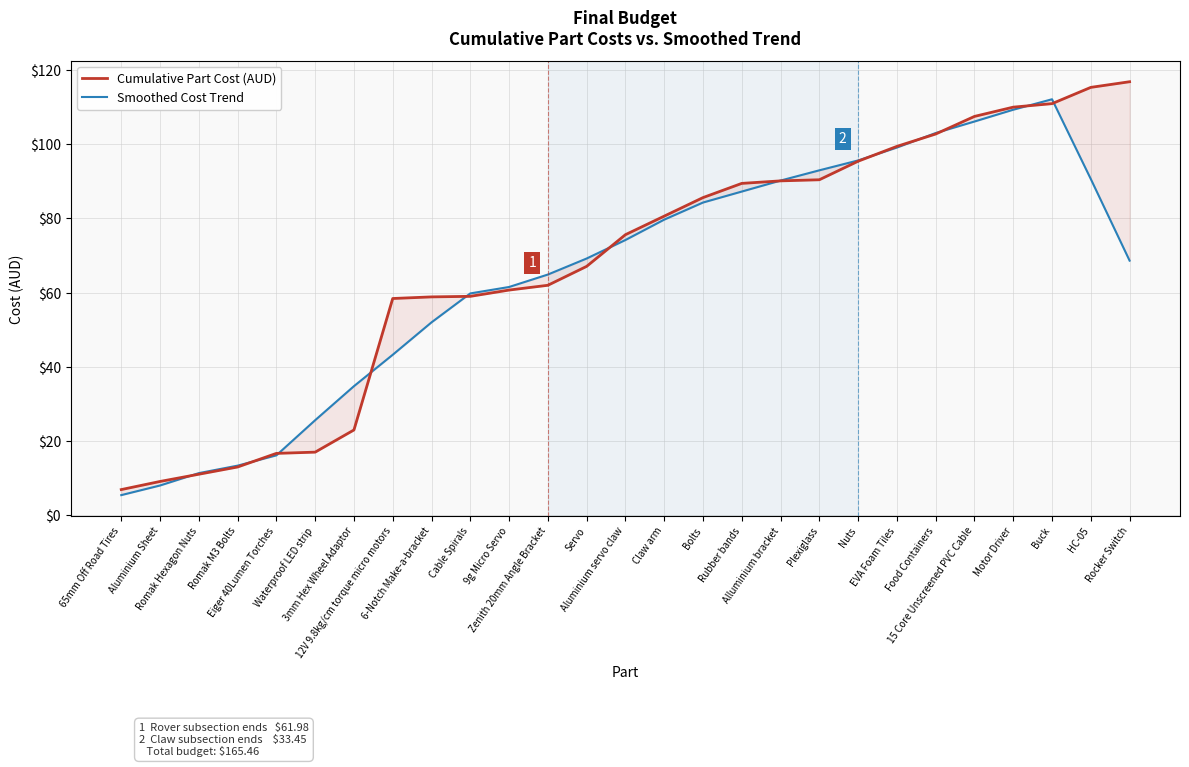

At which label is Cumulative Part Cost (AUD) closest to 61?

9g Micro Servo